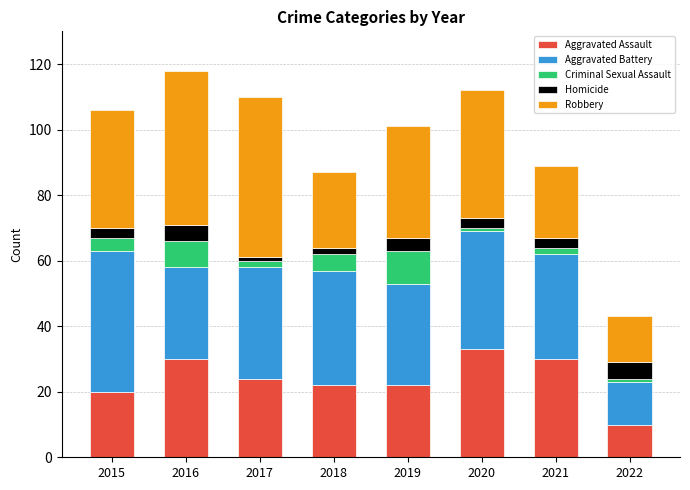

Count the number of data series in this chart.

5